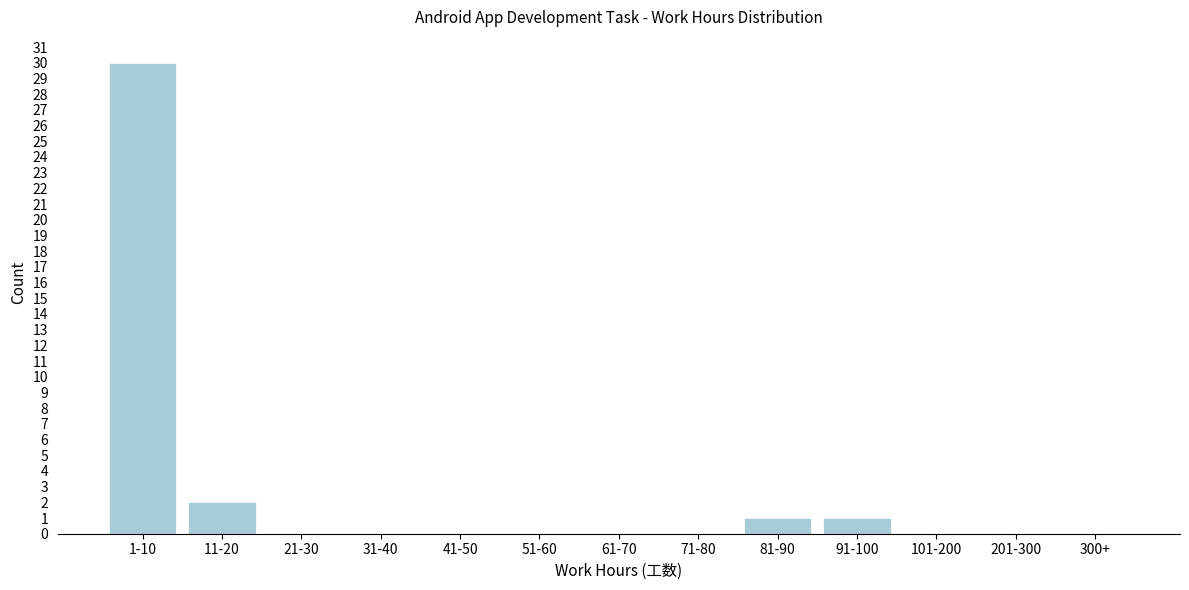

Reading right to left, transcribe all the data shown in this chart.

300+=0	201-300=0	101-200=0	91-100=1	81-90=1	71-80=0	61-70=0	51-60=0	41-50=0	31-40=0	21-30=0	11-20=2	1-10=30